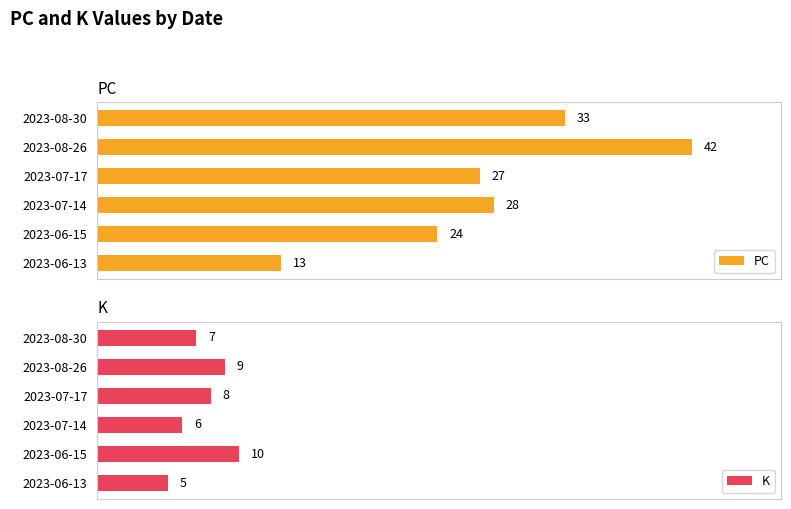

Rank the categories by PC value from highest to lowest.

2023-08-26, 2023-08-30, 2023-07-14, 2023-07-17, 2023-06-15, 2023-06-13